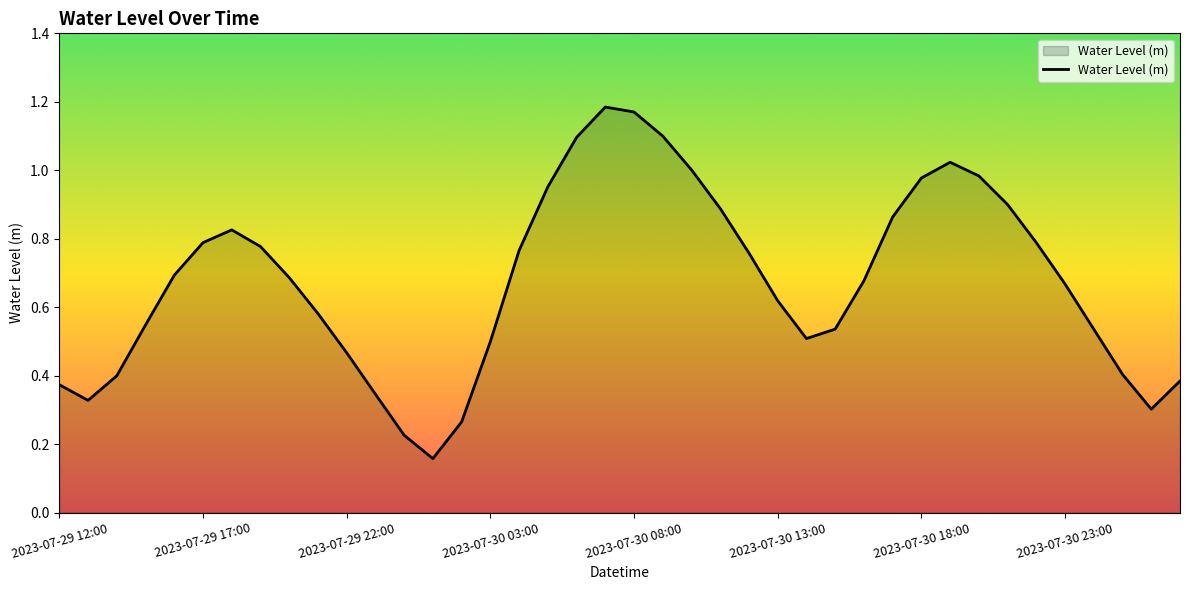

Count the number of data series in this chart.

1